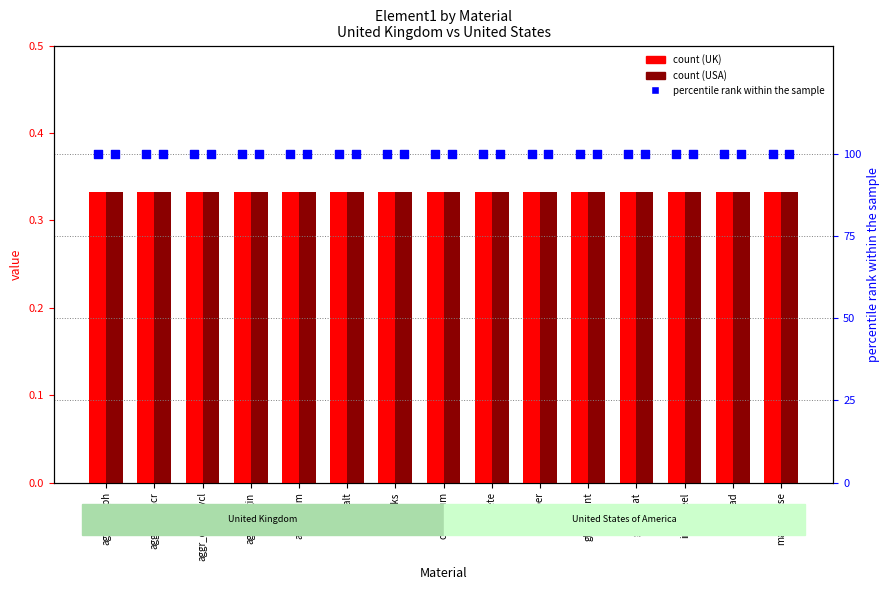

At which category is the sum across all series the highest?

aggr_4asph